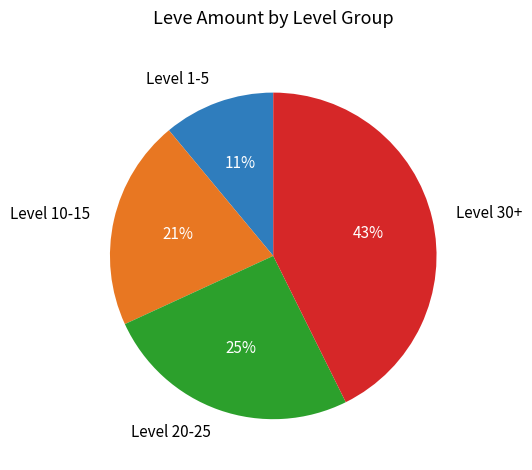

Count the number of slices in the pie.

4